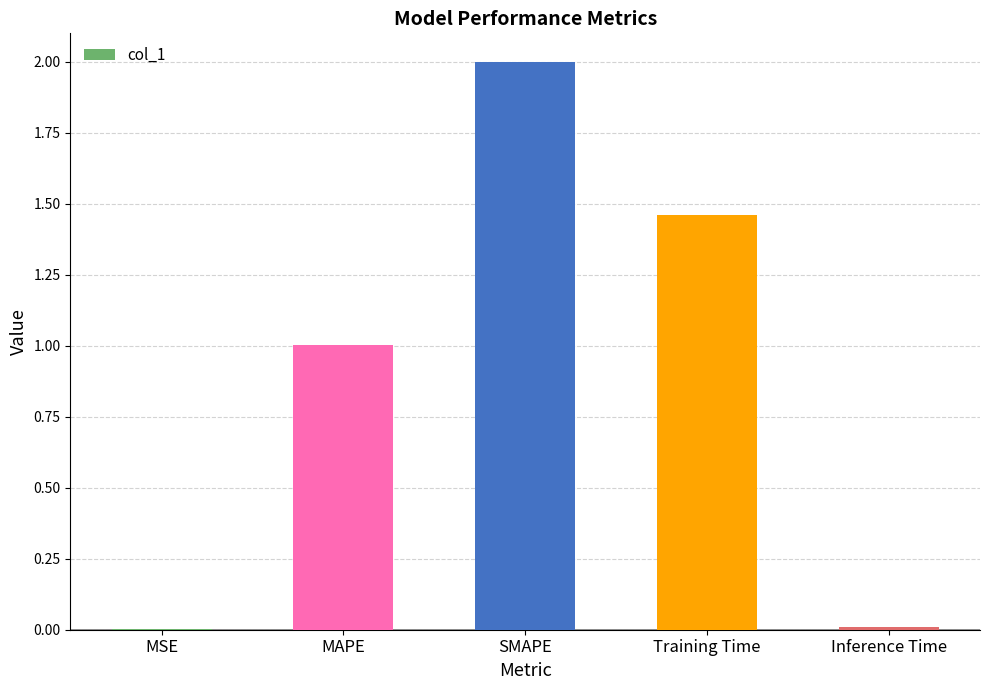

True or false: the data shows 1.0 at MAPE.

True